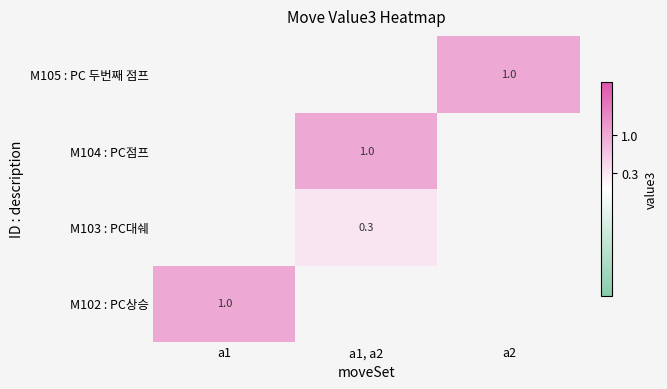

At how many categories does at least one series exceed 0?

3